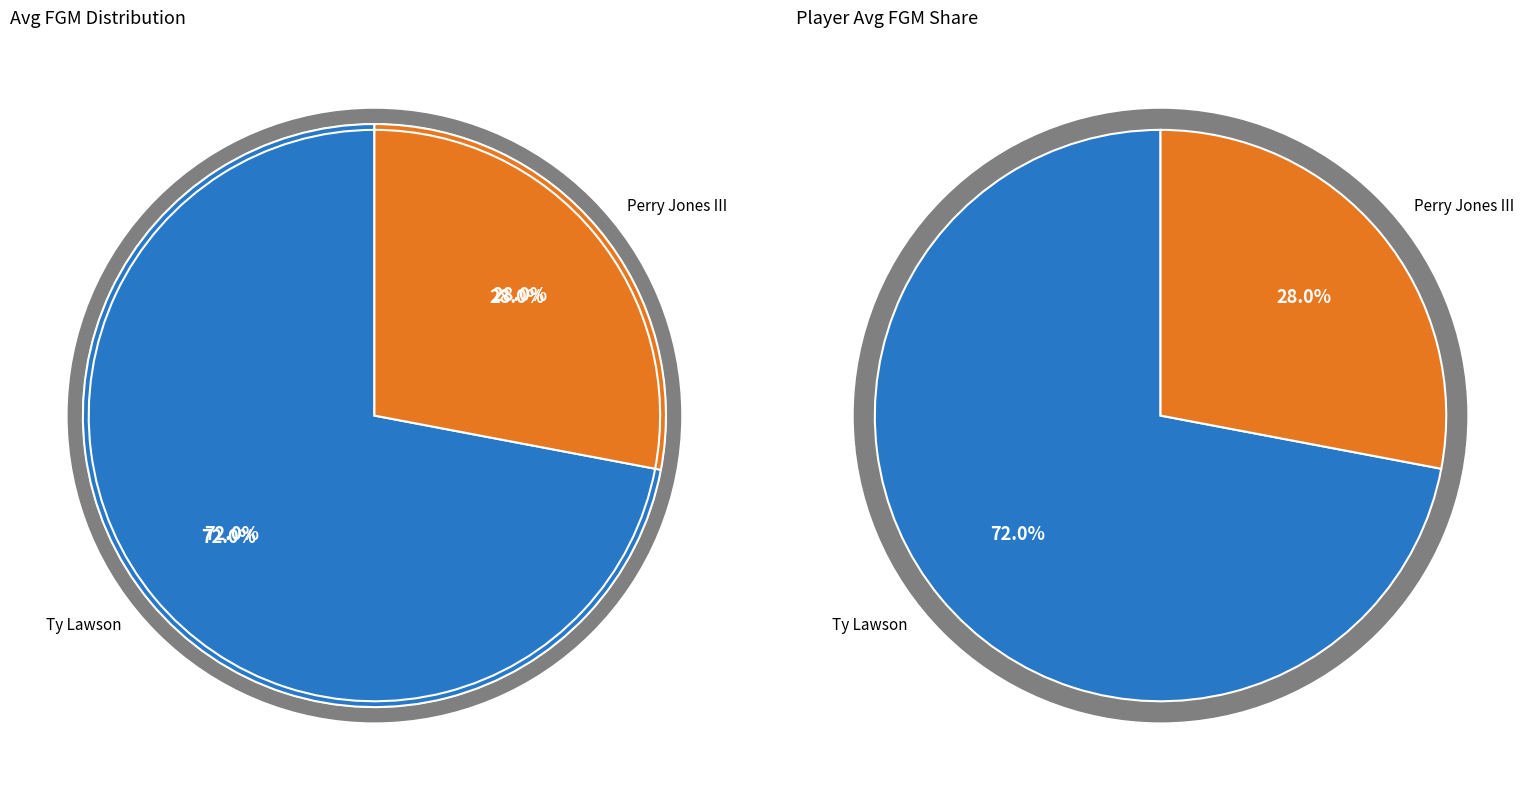

Which category has the smallest portion of the pie?

Perry Jones III